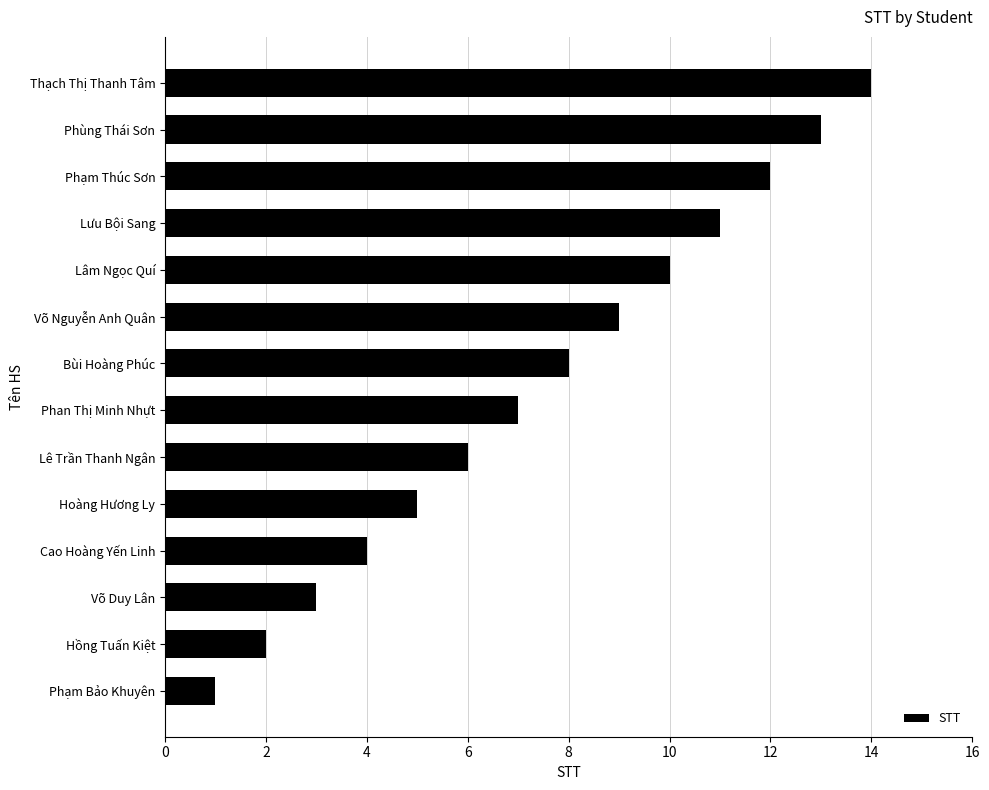

Approximately how many times larger is the value at Phan Thị Minh Nhựt compared to Phùng Thái Sơn?

0.5